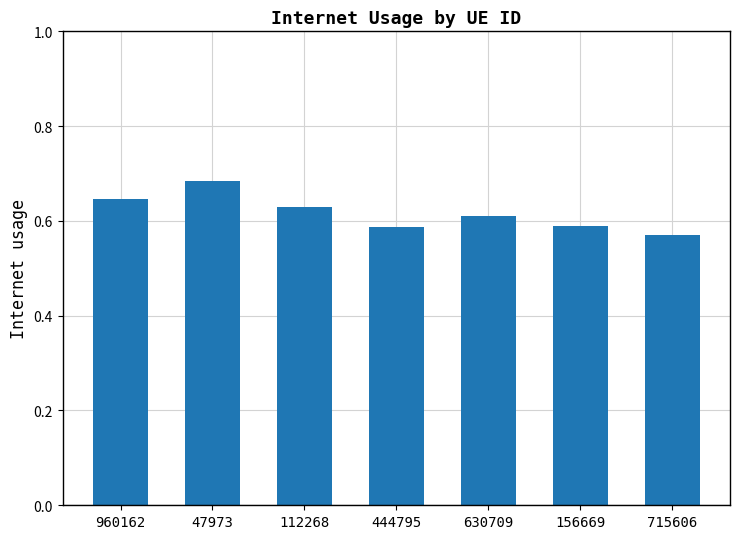

Is it true that the value at 112268 is 1.1?

False